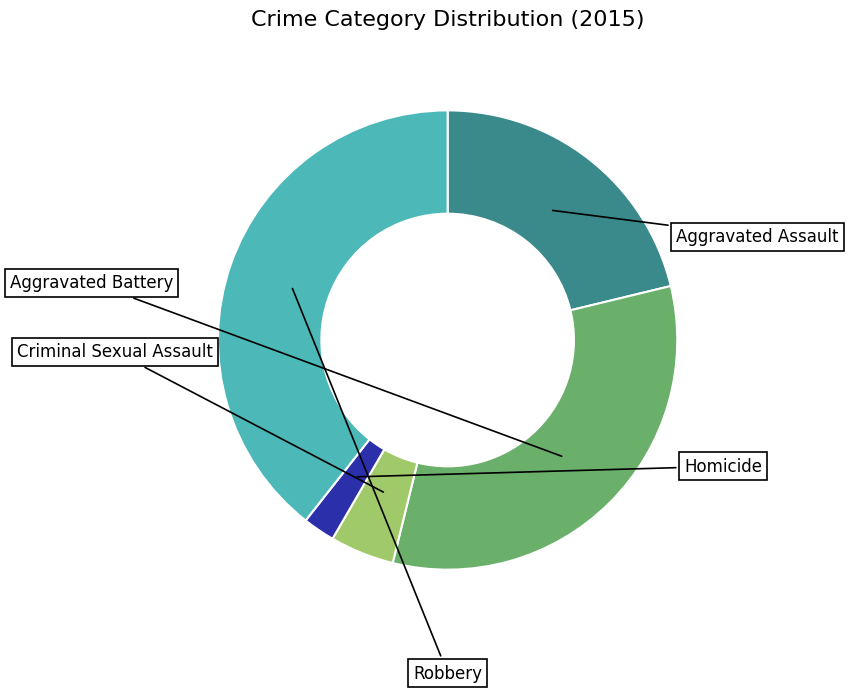

Is there any slice that represents more than half of the pie?

No